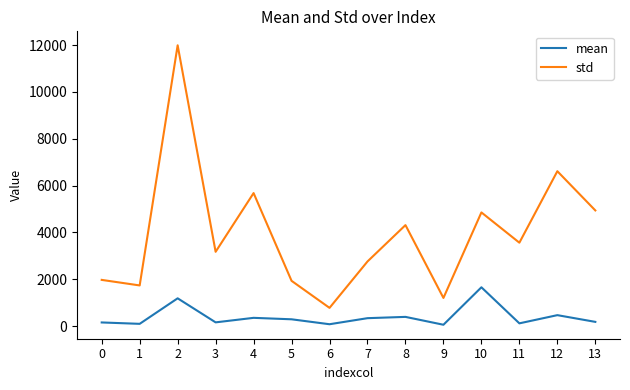

Is it true that mean equals 58 at 9?

True